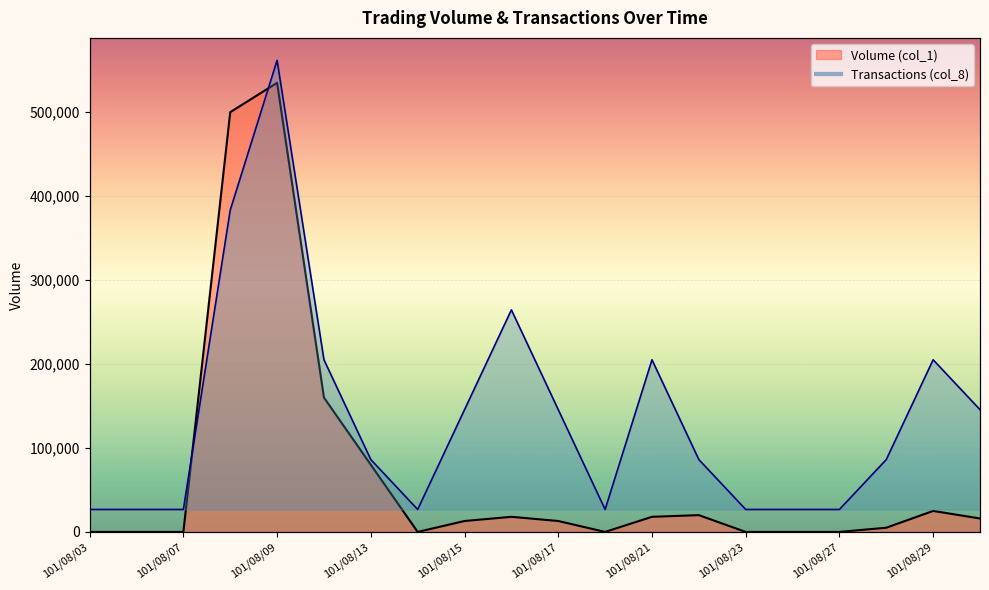

The value of Transactions (col_8) at 101/08/23 is 0.0. True or false?

True